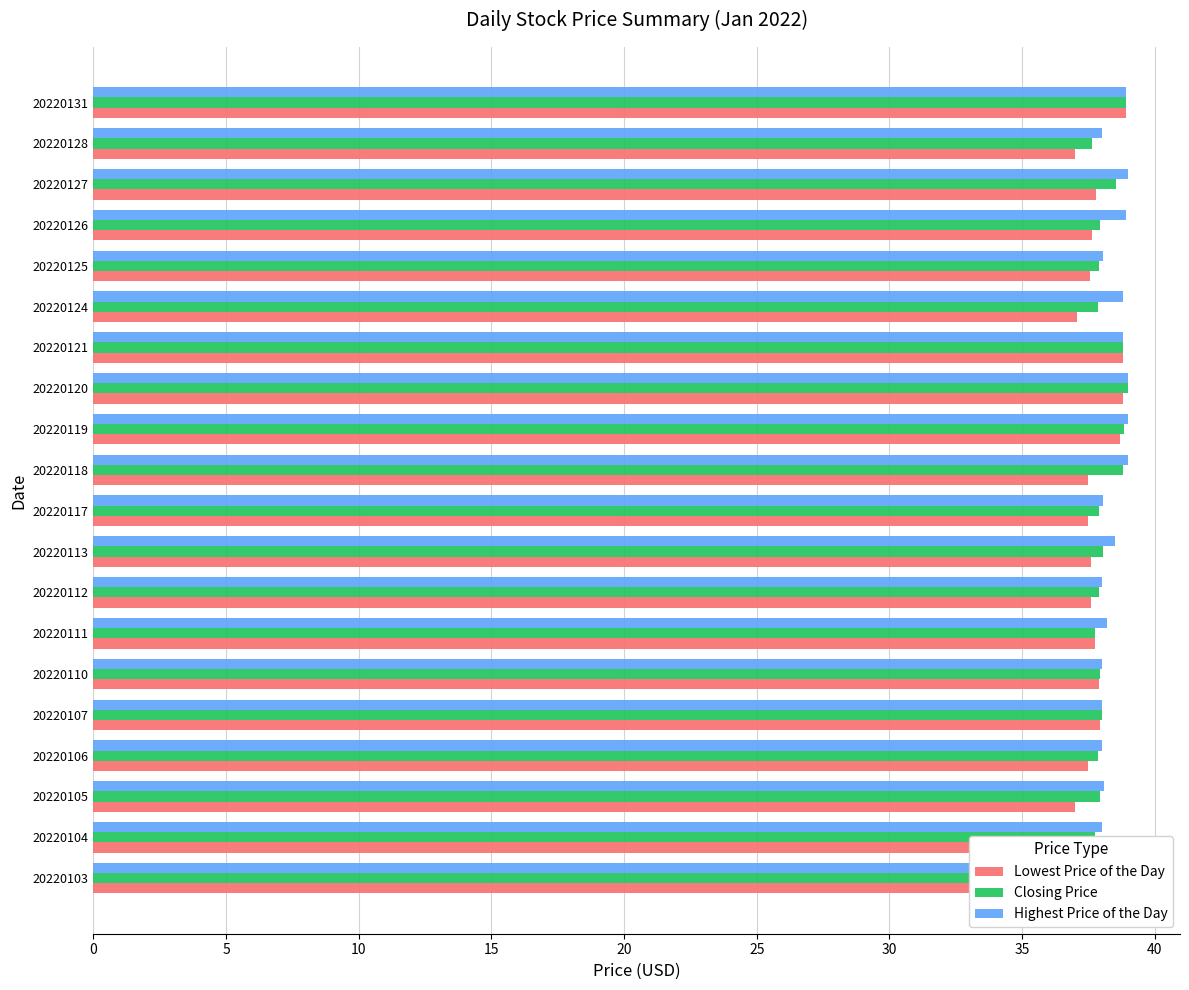

What is the greatest value displayed?

39.0